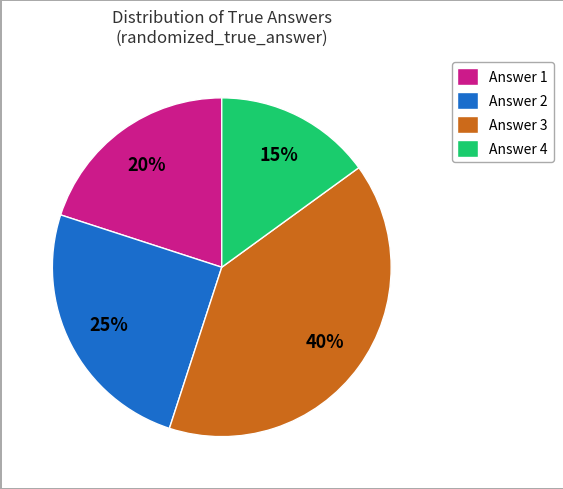

Does any single category account for the majority?

No